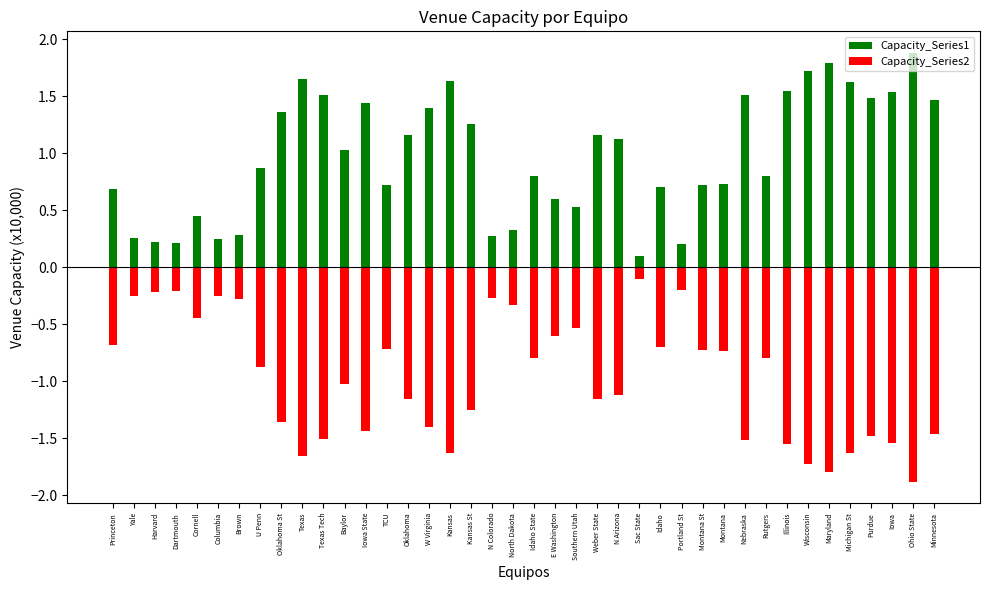

Which category has the highest value across all series?

Ohio State